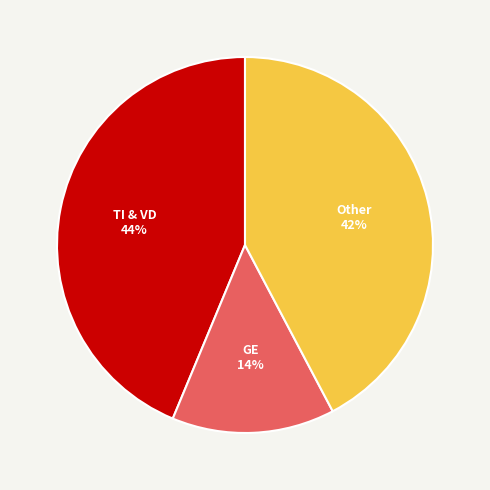

True or false: TI & VD accounts for 44% of the total.

True